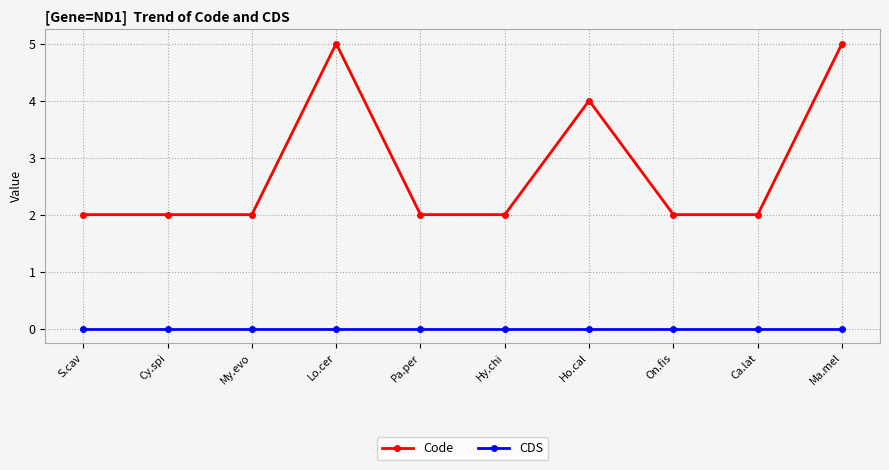

Is the value of CDS at Lo.cer greater than the value of Code at Cy.spi?

No